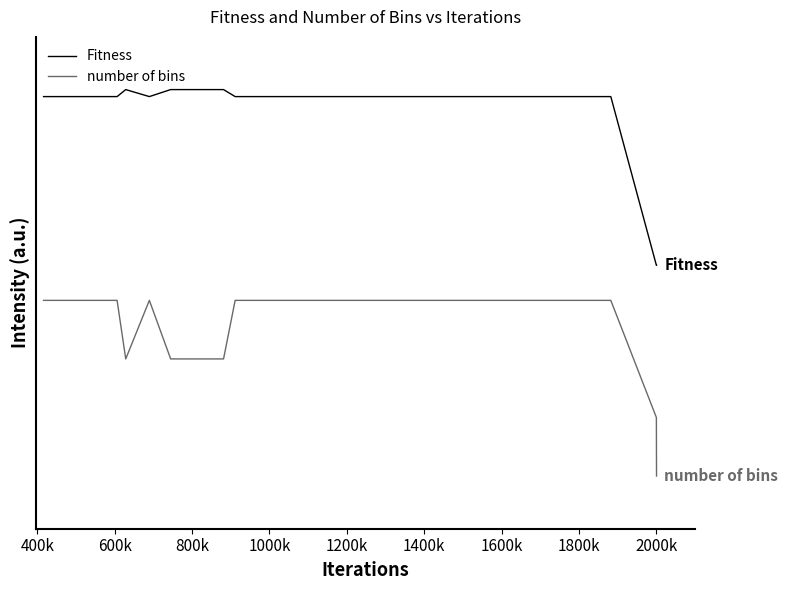

True or false: Fitness and number of bins cross at least once.

False